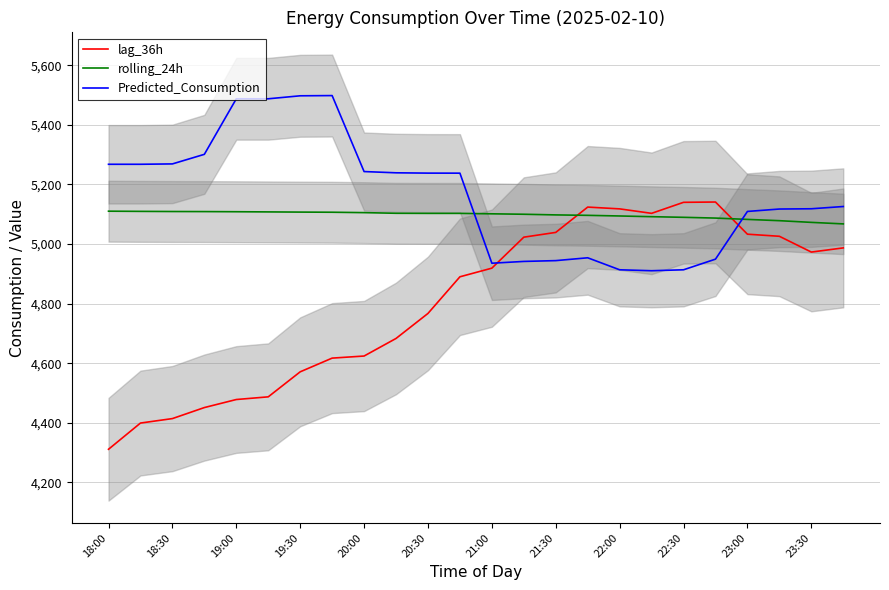

The value of lag_36h at 17 is 5103.0. True or false?

True